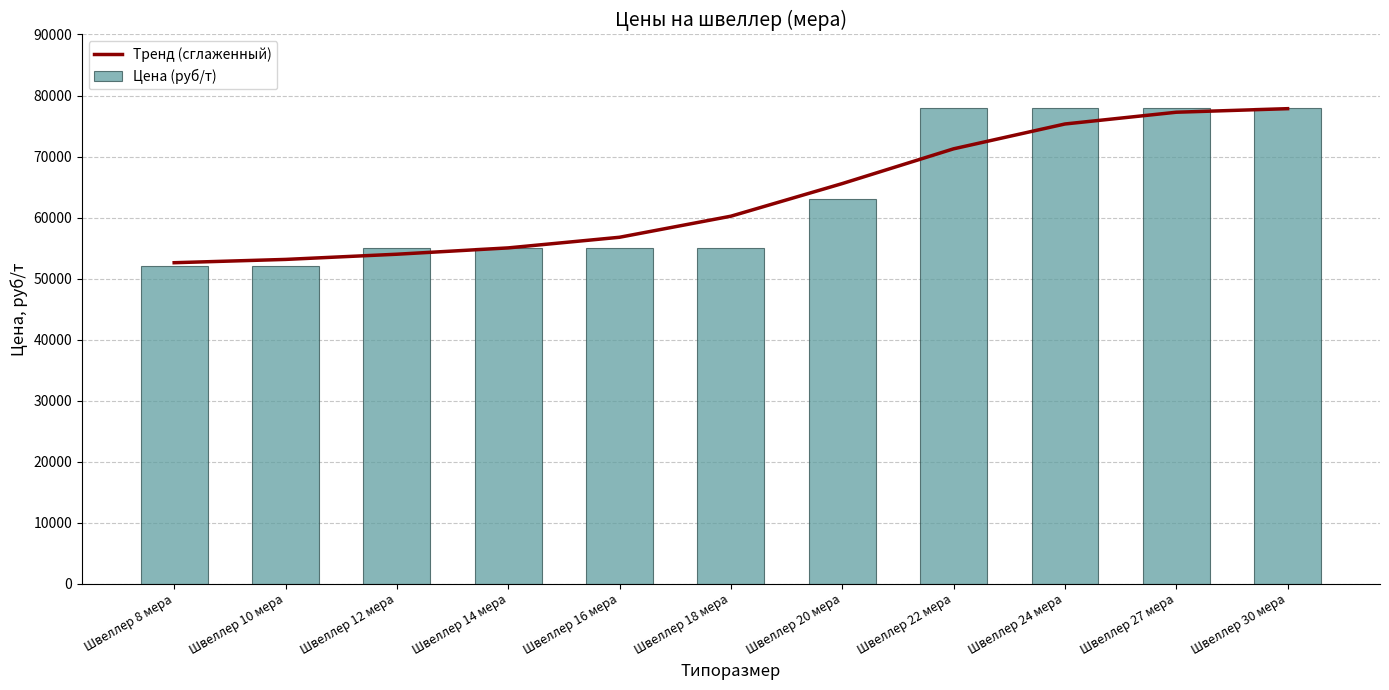

Is it true that Цена (руб/т) equals 84808.8 at Швеллер 16 мера?

False